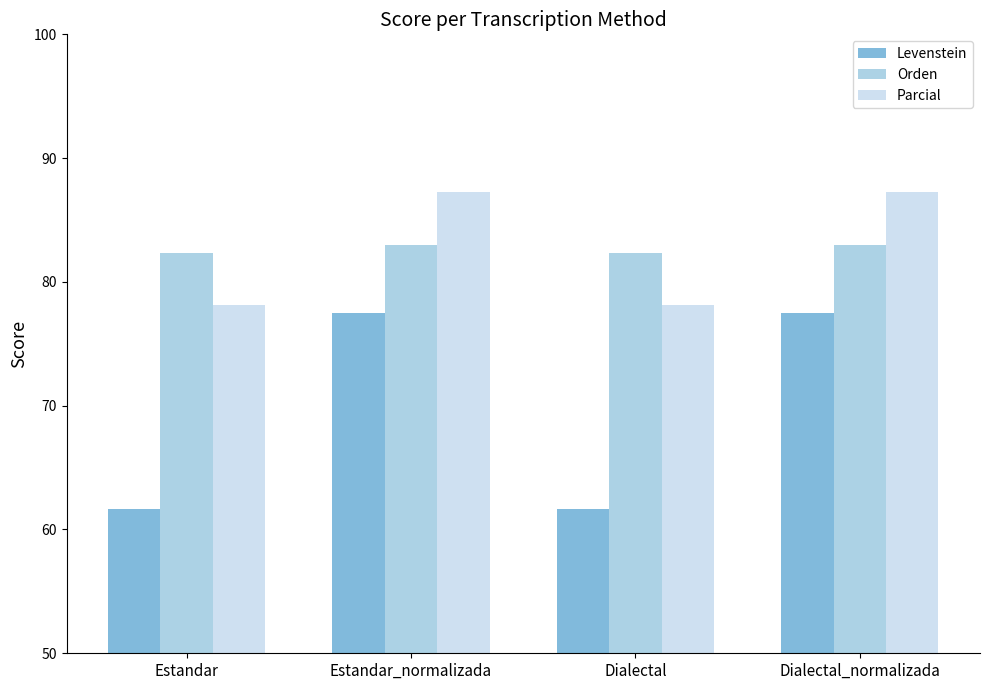

What is the approximate value of Orden at Estandar_normalizada?

83.0